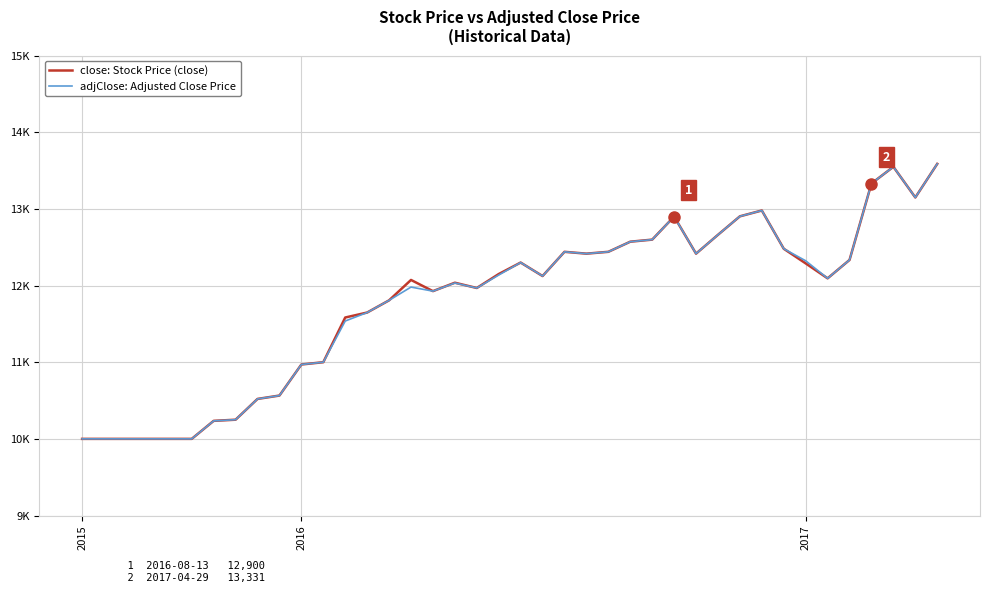

Does the chart have visible grid lines?

Yes